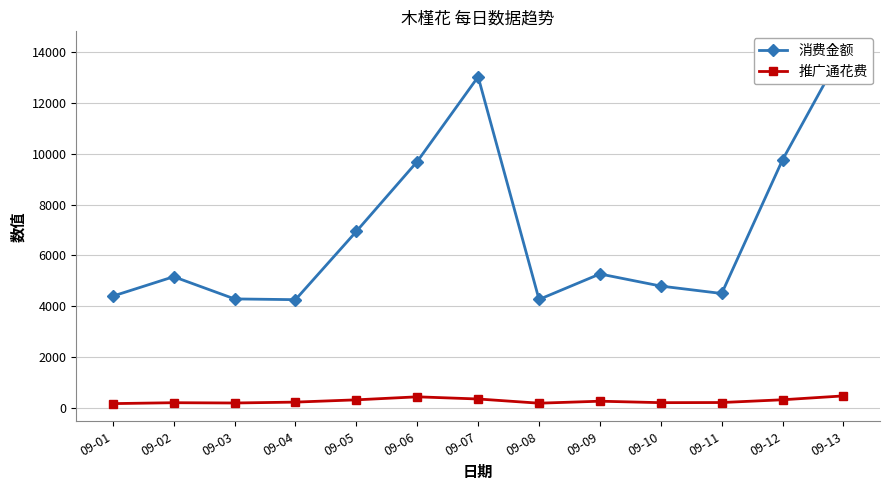

Is it true that 消费金额 equals 5166.0 at 09-02?

True